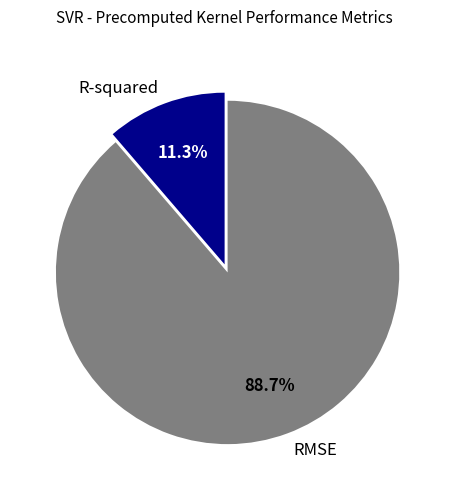

To the nearest percent, what is the average slice percentage?

50%